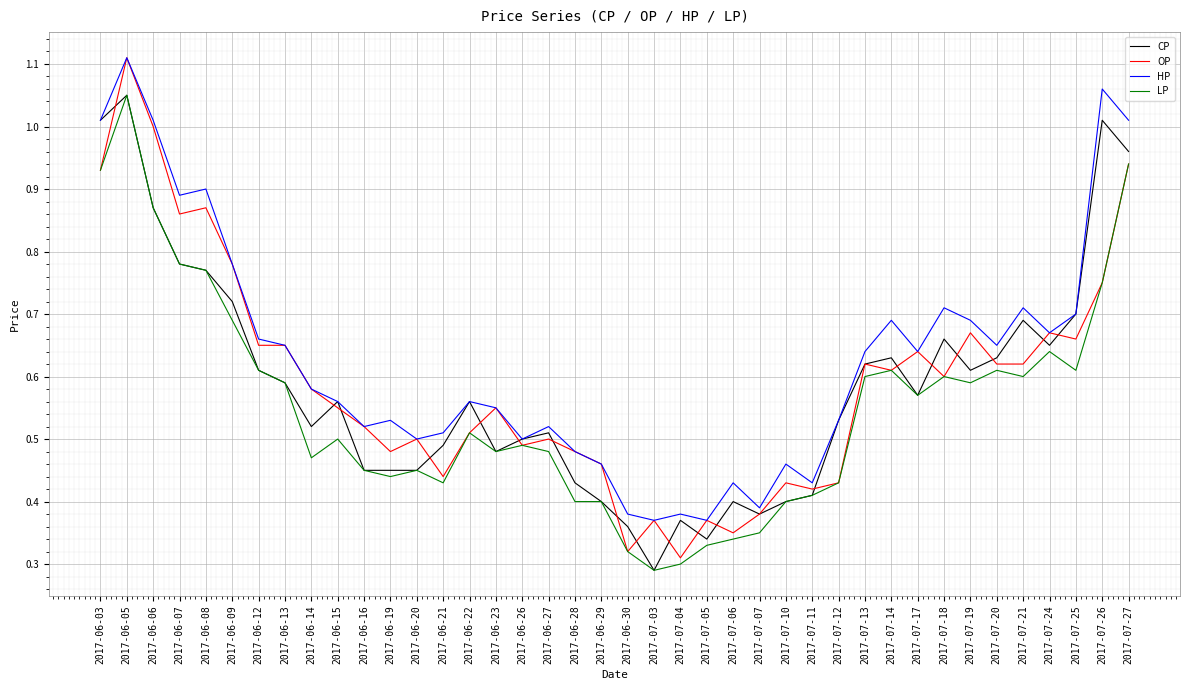

Does the chart have visible grid lines?

Yes